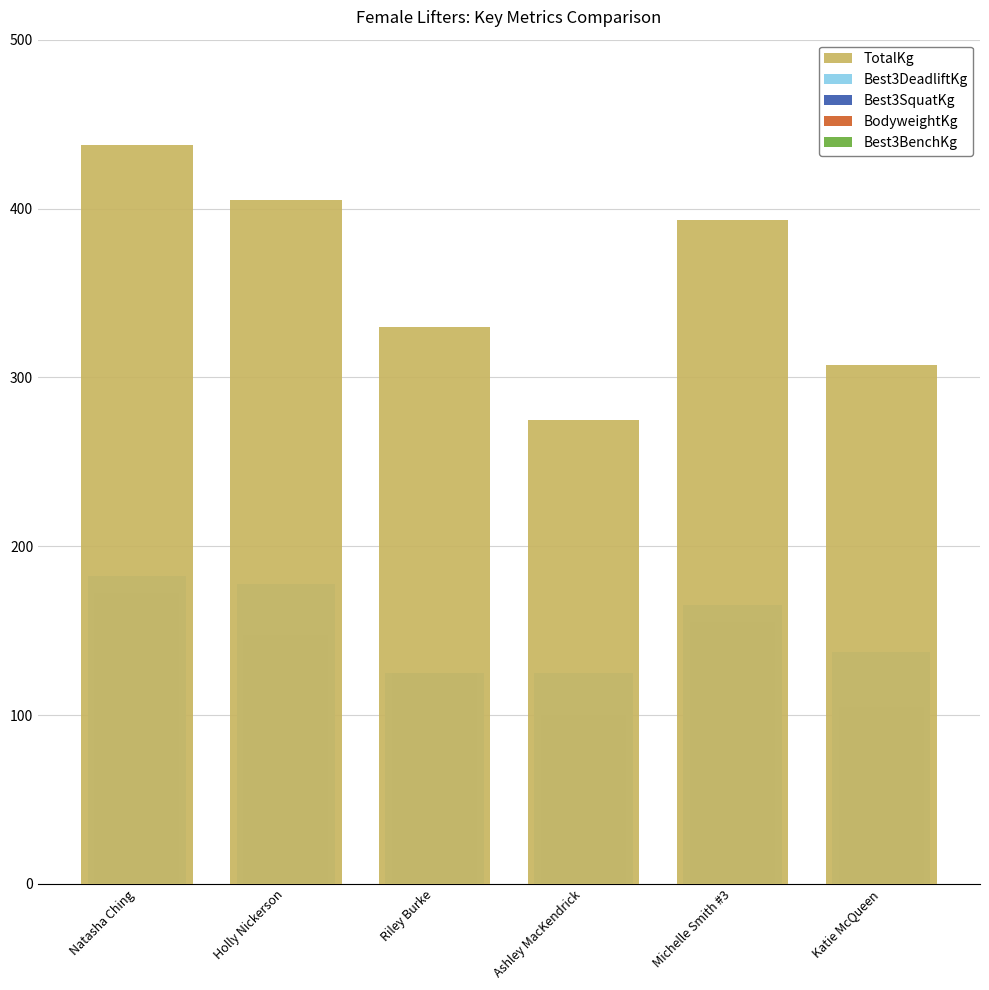

Reading left to right, extract all data points from this chart.

TotalKg: 437.5	405.0	330.0	275.0	393.0	307.5
Best3DeadliftKg: 182.5	177.5	125.0	125.0	165.0	137.5
Best3SquatKg: 172.5	147.5	125.0	100.0	155.0	105.0
BodyweightKg: 87.9	102.8	76.8	51.3	59.8	56.7
Best3BenchKg: 82.5	80.0	75.0	50.0	73.0	60.0